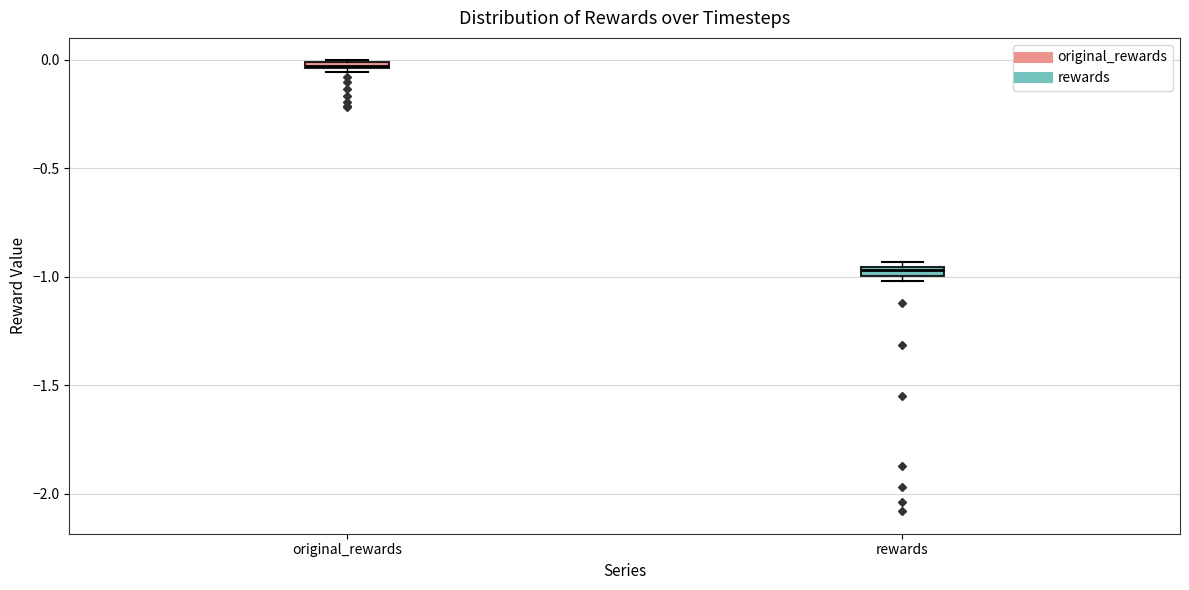

Which box's median line is the highest?

original_rewards